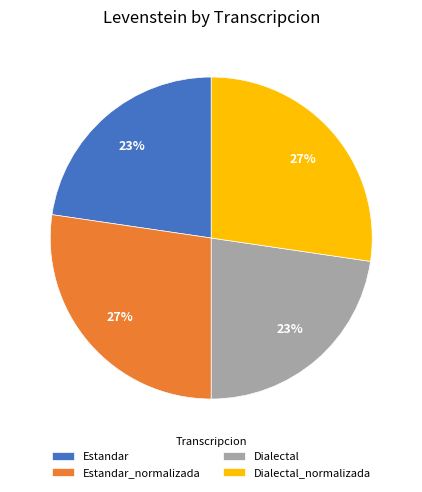

To the nearest percent, what is the average slice percentage?

25%